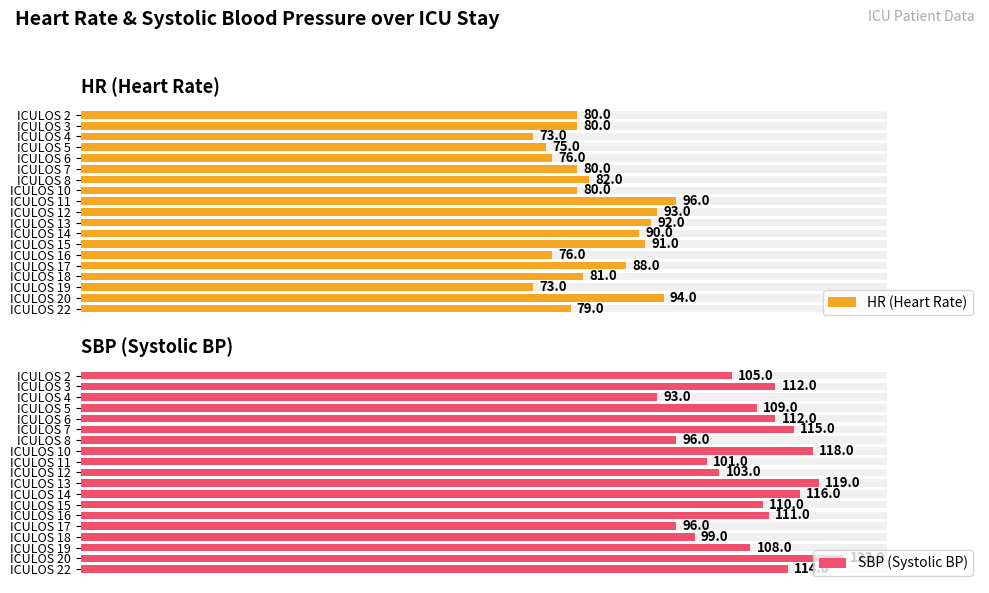

At how many categories does at least one series exceed 119?

1